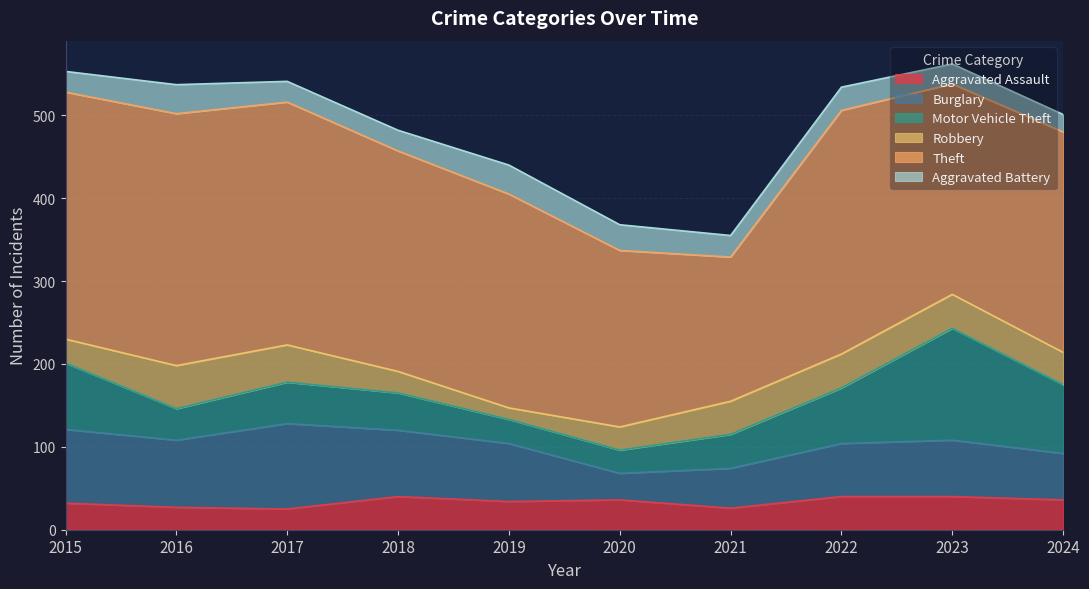

Reading right to left, extract all data points from this chart.

Aggravated Assault: 2024=36	2023=40	2022=40	2021=26	2020=36	2019=34	2018=40	2017=25	2016=27	2015=32
Burglary: 2024=56	2023=68	2022=64	2021=48	2020=32	2019=70	2018=80	2017=103	2016=81	2015=89
Motor Vehicle Theft: 2024=83	2023=135	2022=67	2021=41	2020=28	2019=29	2018=45	2017=50	2016=38	2015=80
Robbery: 2024=39	2023=41	2022=41	2021=40	2020=28	2019=14	2018=26	2017=45	2016=52	2015=29
Theft: 2024=266	2023=254	2022=294	2021=174	2020=213	2019=258	2018=266	2017=293	2016=304	2015=298
Aggravated Battery: 2024=21	2023=24	2022=28	2021=26	2020=31	2019=35	2018=25	2017=25	2016=35	2015=25